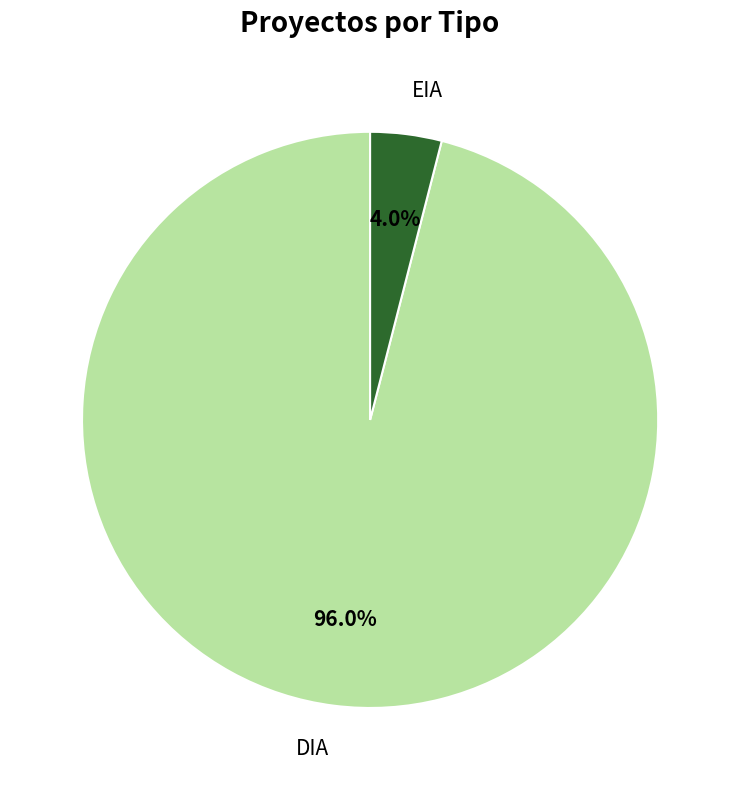

Approximately how many times larger is the value at DIA compared to EIA?

24.0